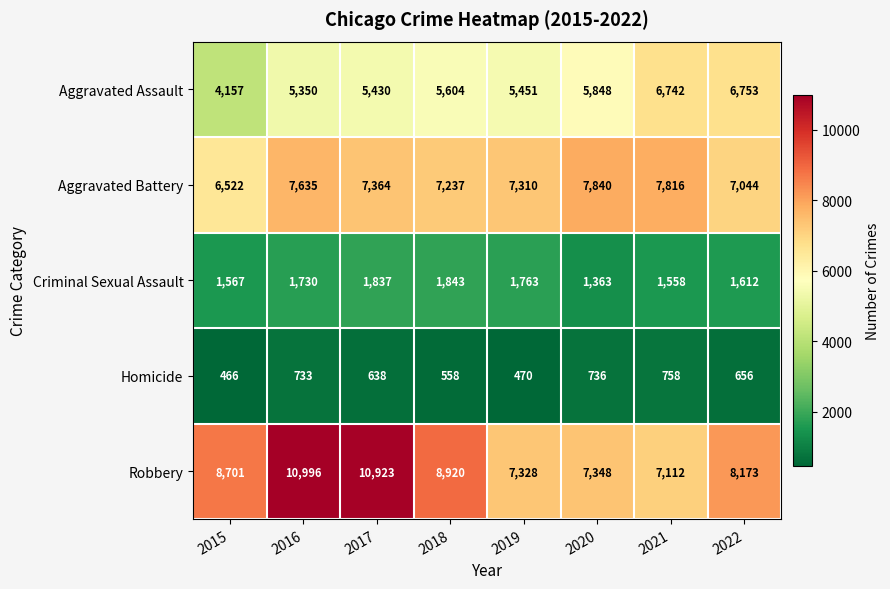

Read the Robbery value at 2016, to the nearest 100.

11000